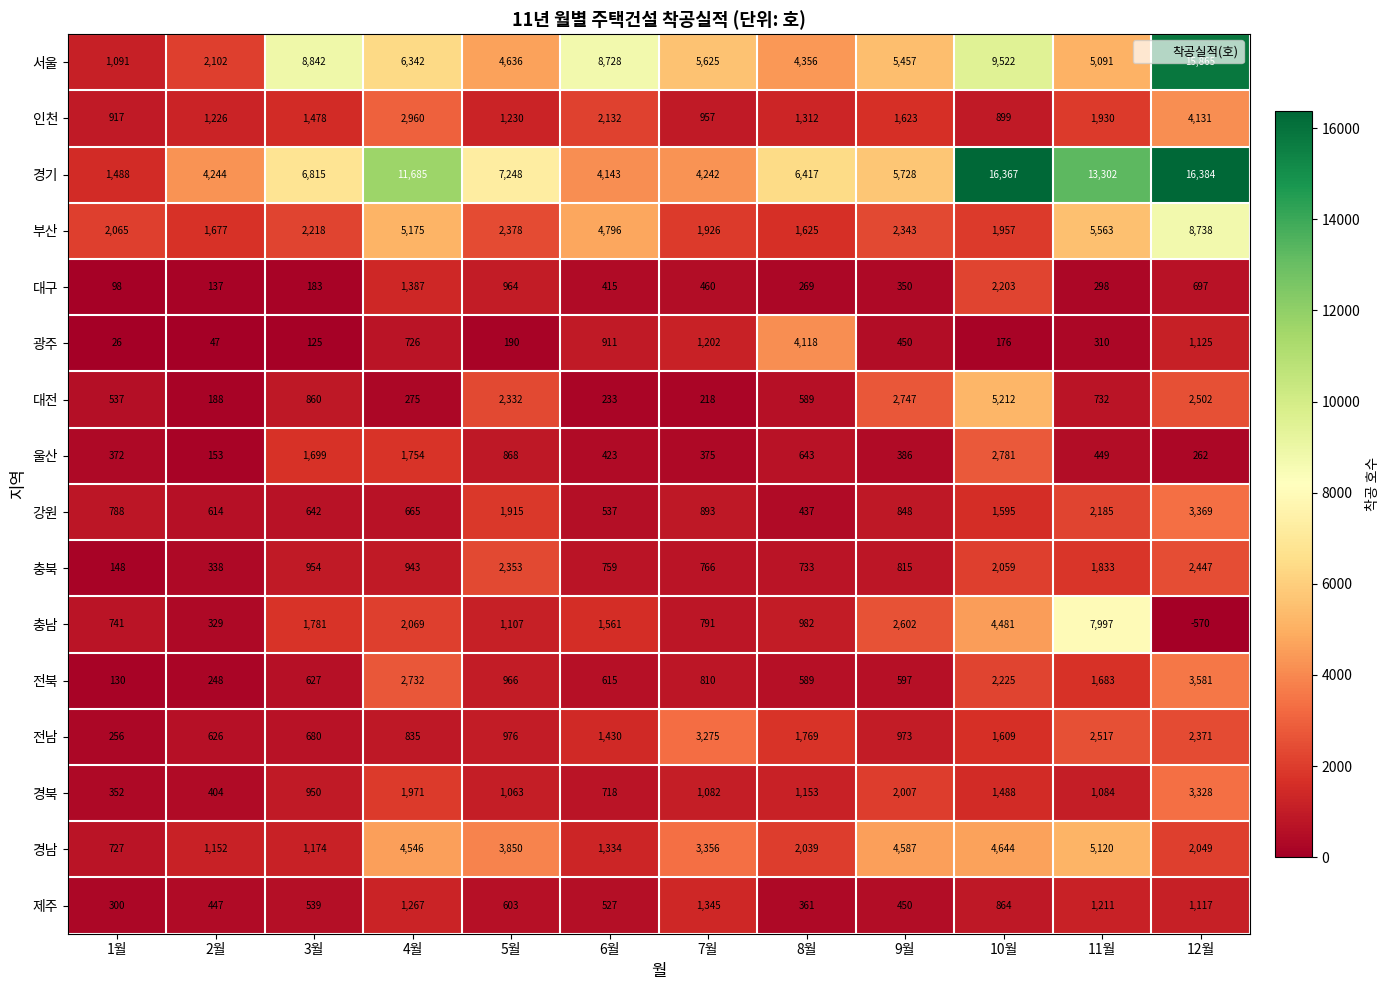

Which label corresponds to the largest value in the chart?

12월